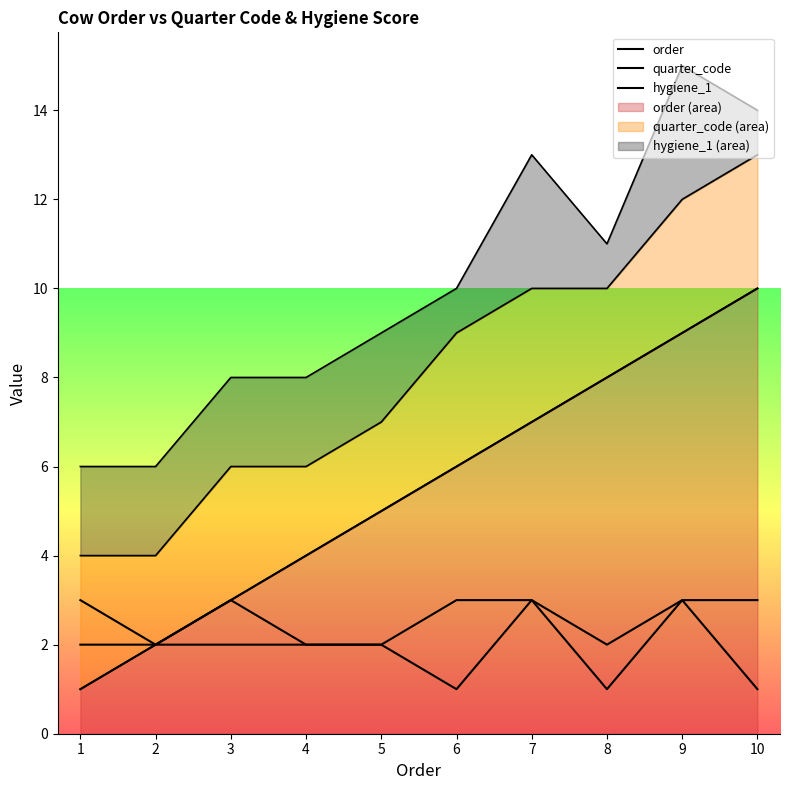

At which category does quarter_code reach its first local peak?

3